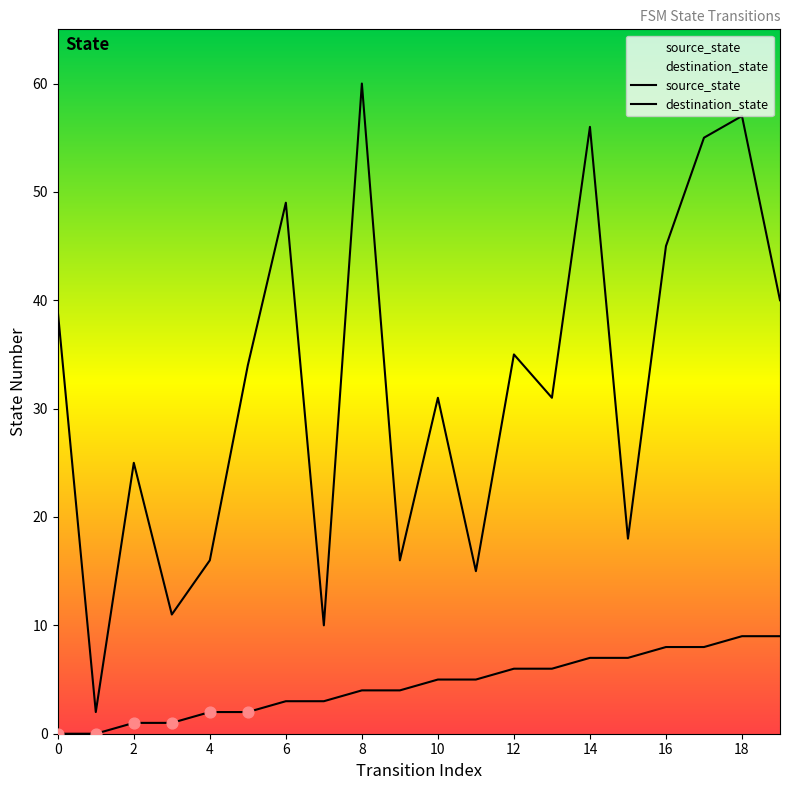

Which series has the largest total across all categories?

destination_state